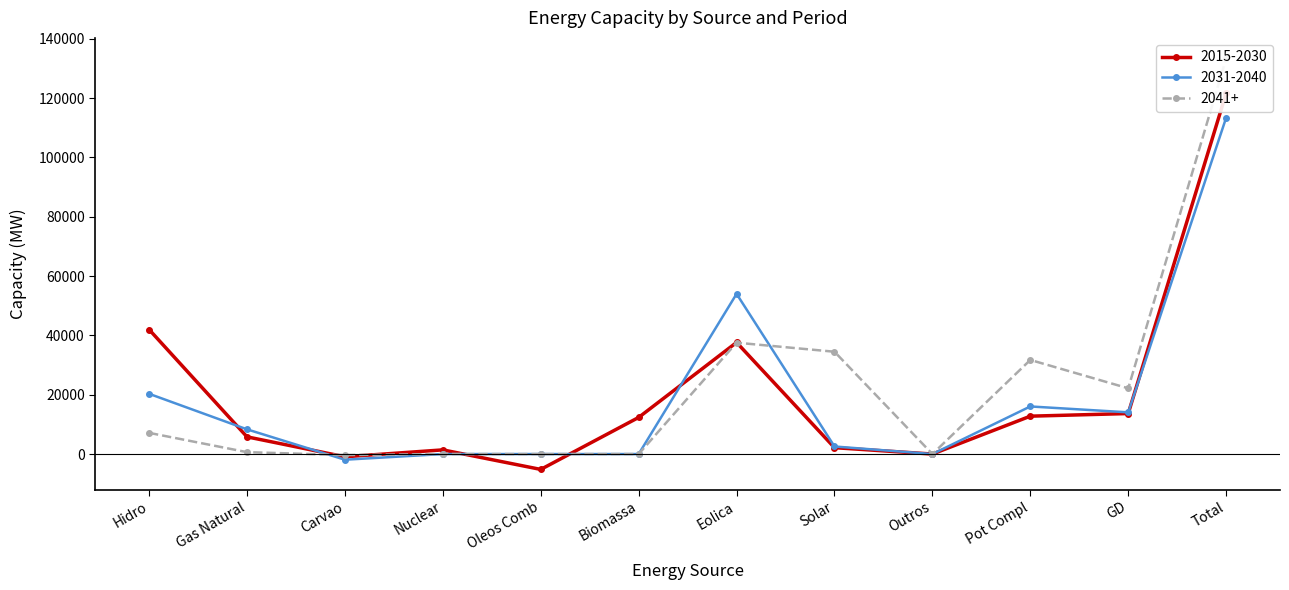

At which category is the sum across all series the highest?

Total